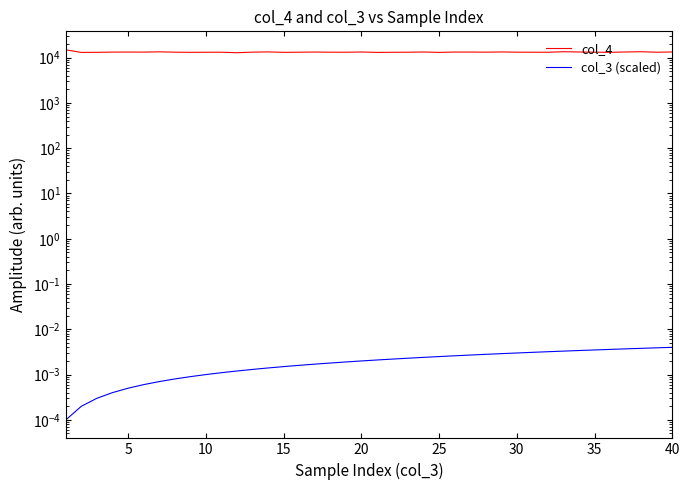

The value of col_4 at 40 is 13108.0. True or false?

True